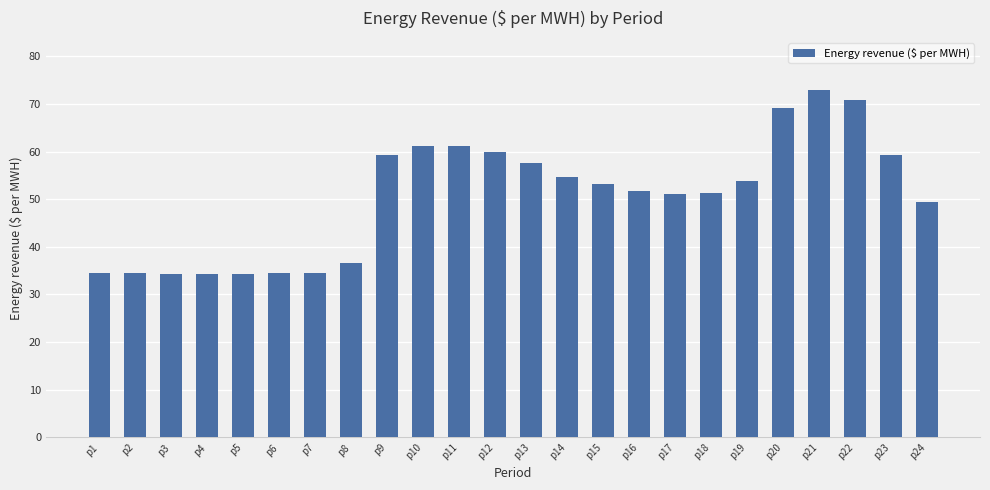

How many values are below 53?

12